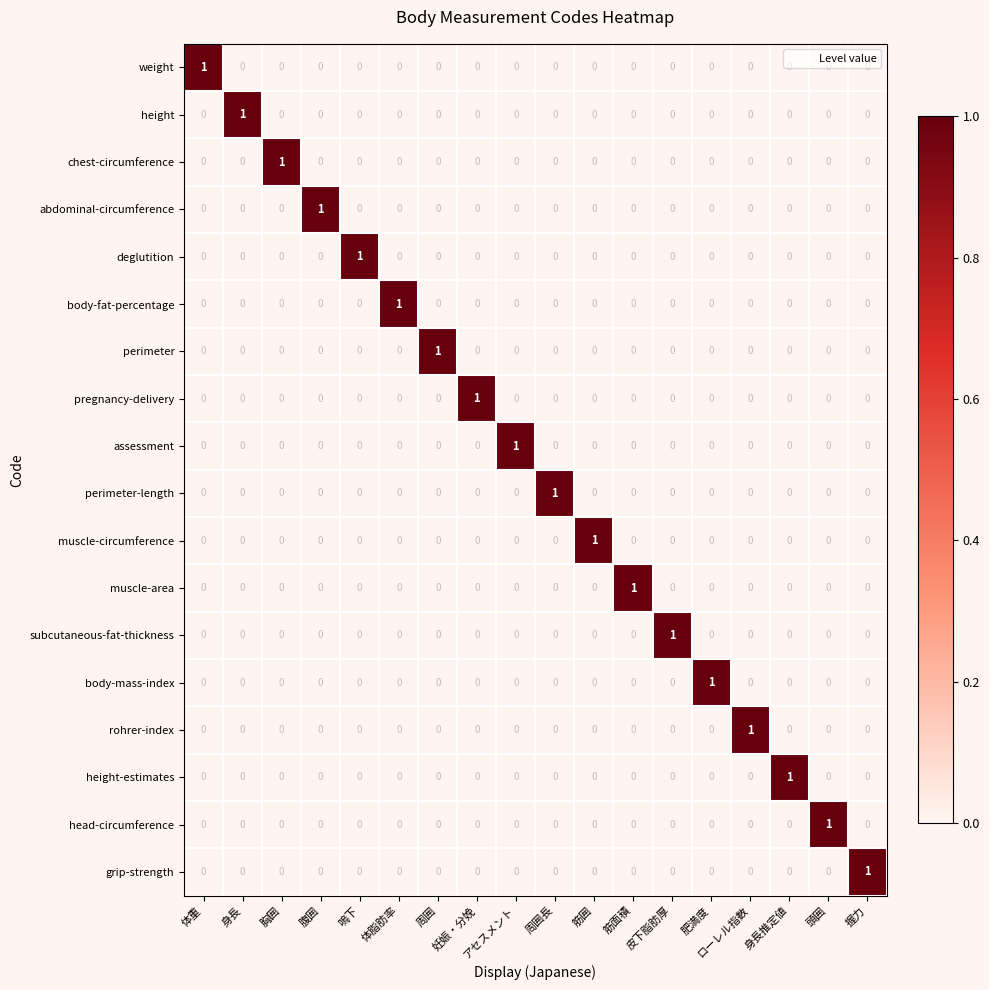

How many values in perimeter-length are above zero?

1